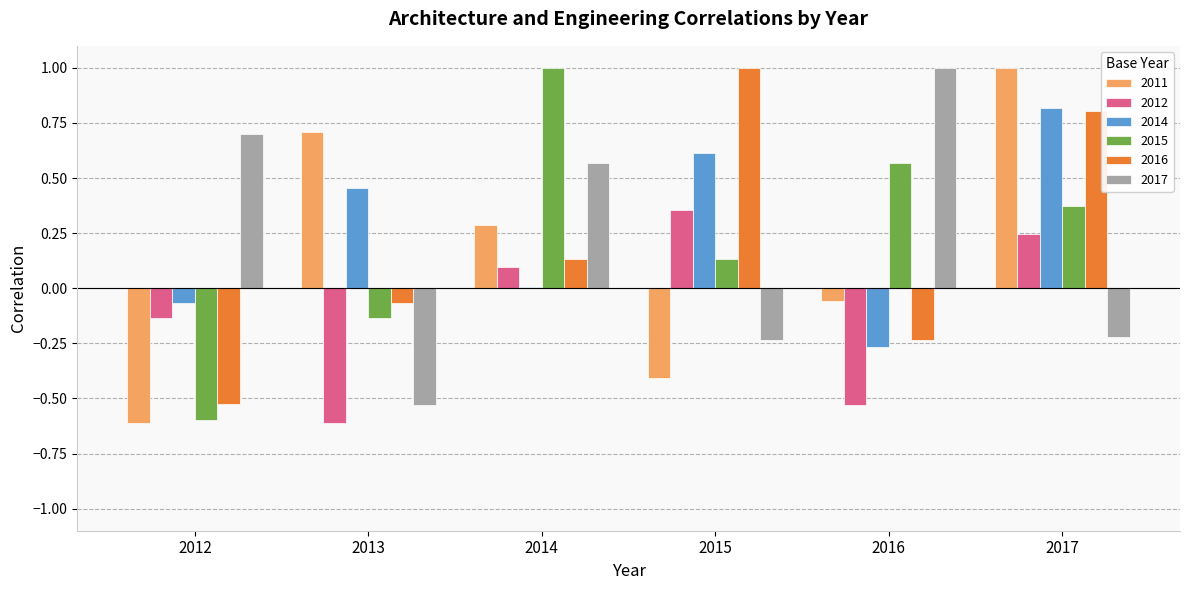

Which series changed the most between 2012 and 2013?

2011